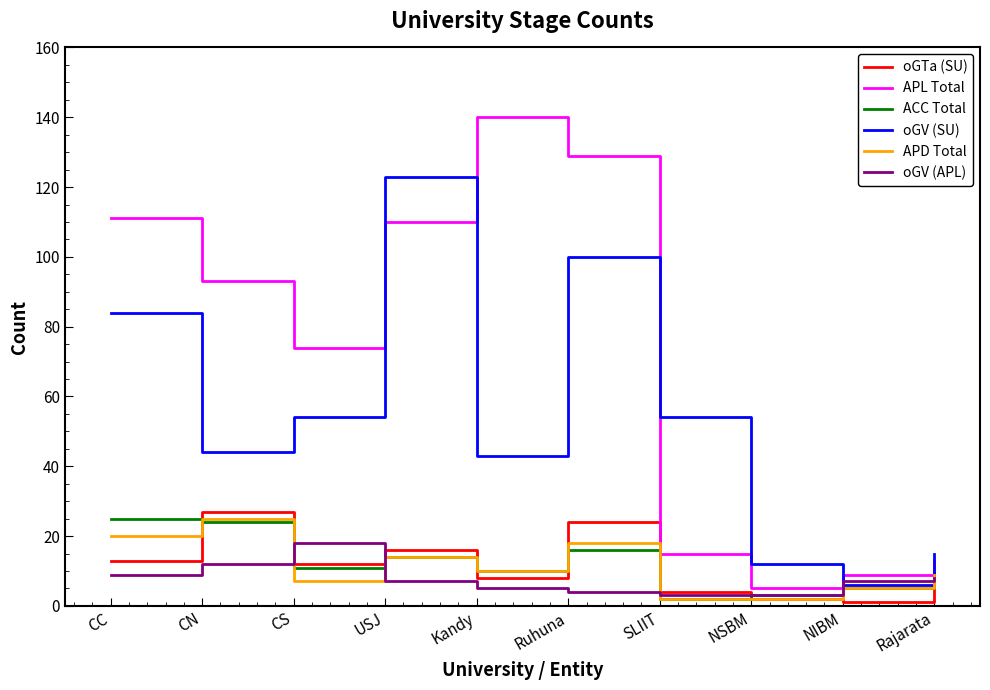

At how many categories does at least one series exceed 101?

4